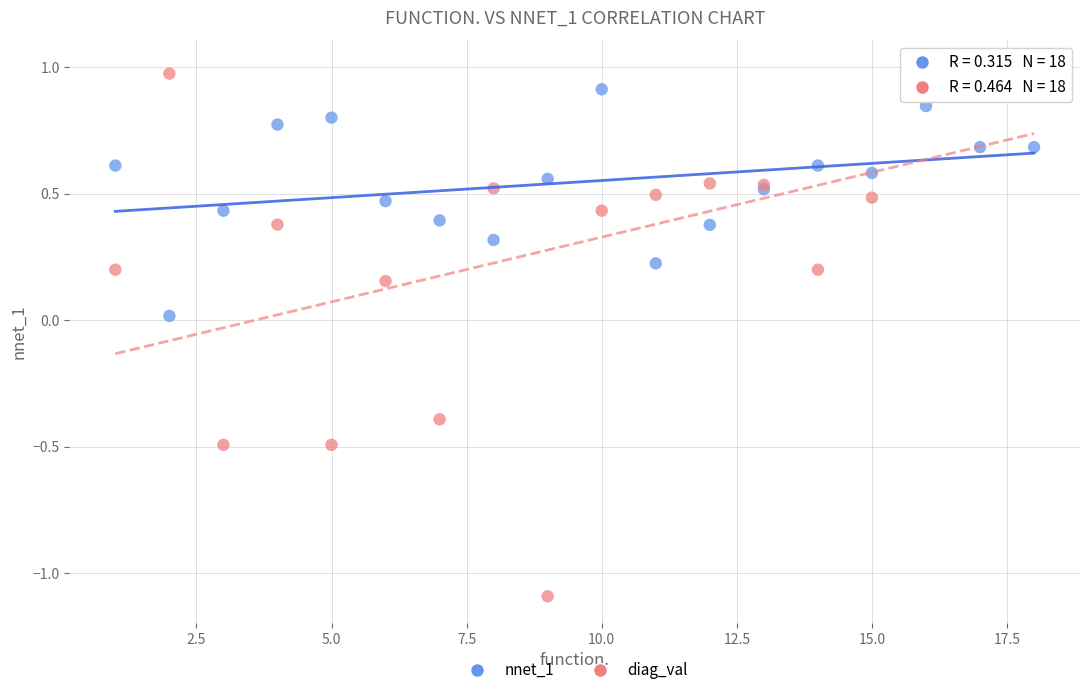

Which series reaches the minimum Y coordinate?

diag_val